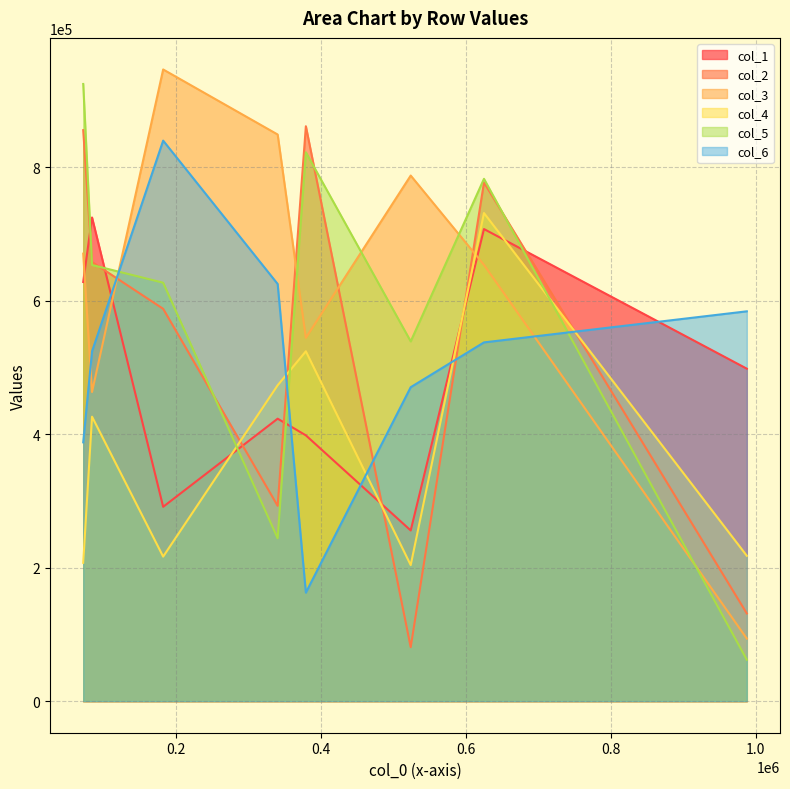

How many times do col_4 and col_2 cross each other?

5